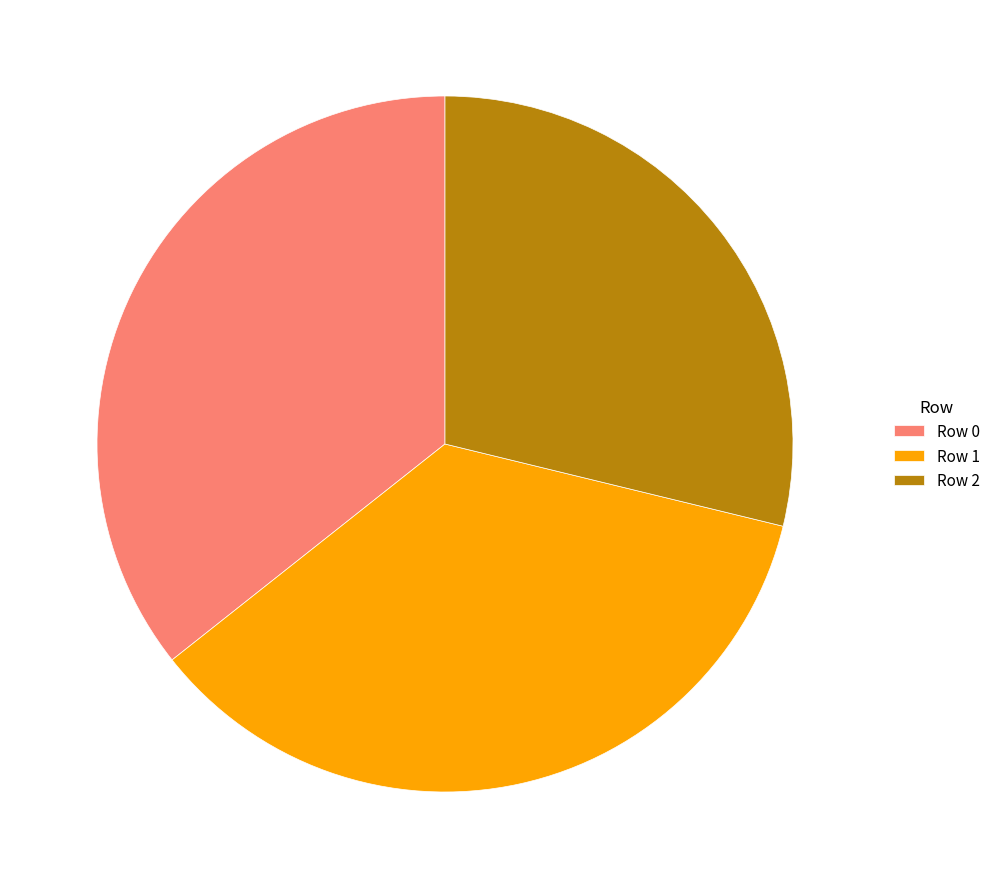

How many segments does this pie chart have?

3